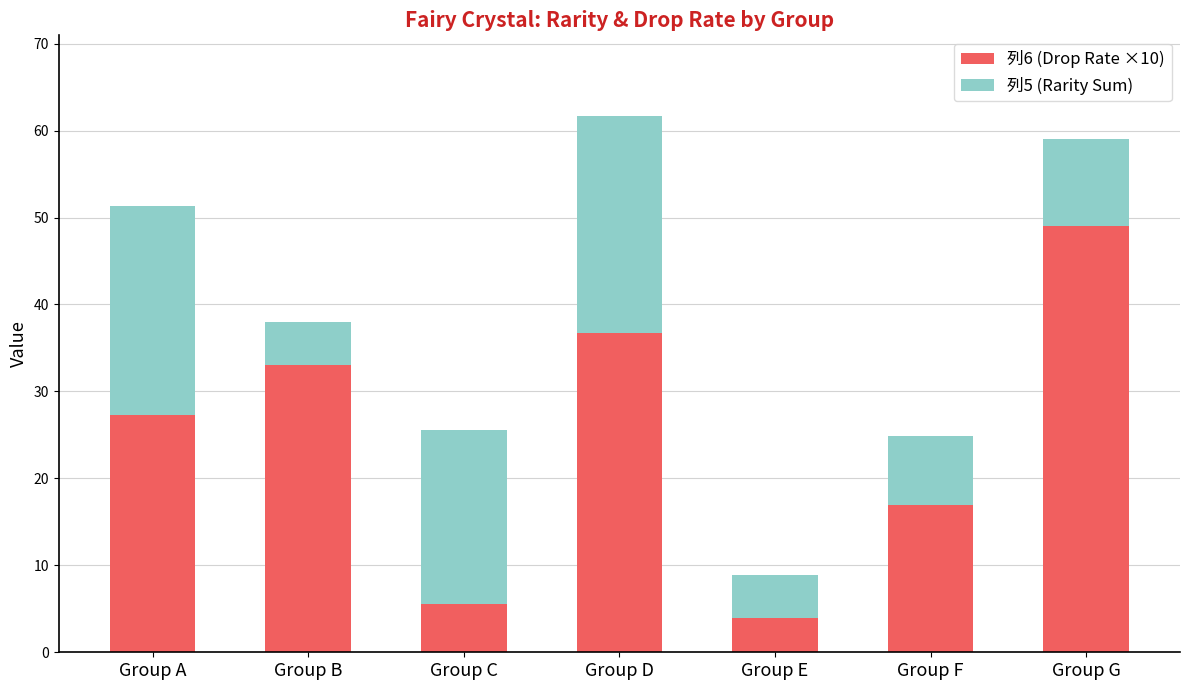

What is the total value across all series at Group F?

24.9